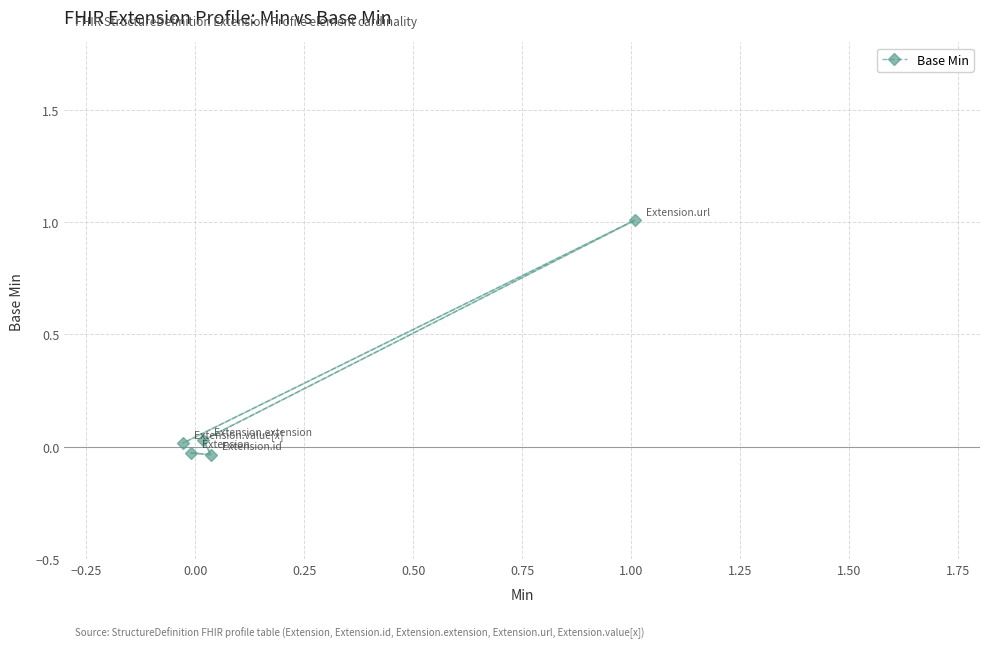

What is the sum of all values?

1.0